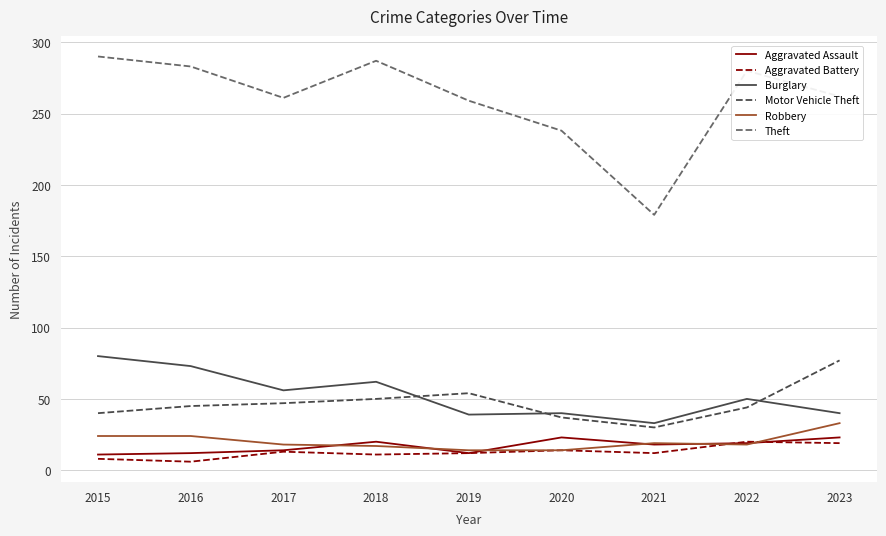

Is the value of Theft at 2017 greater than the value of Aggravated Assault at 2021?

Yes